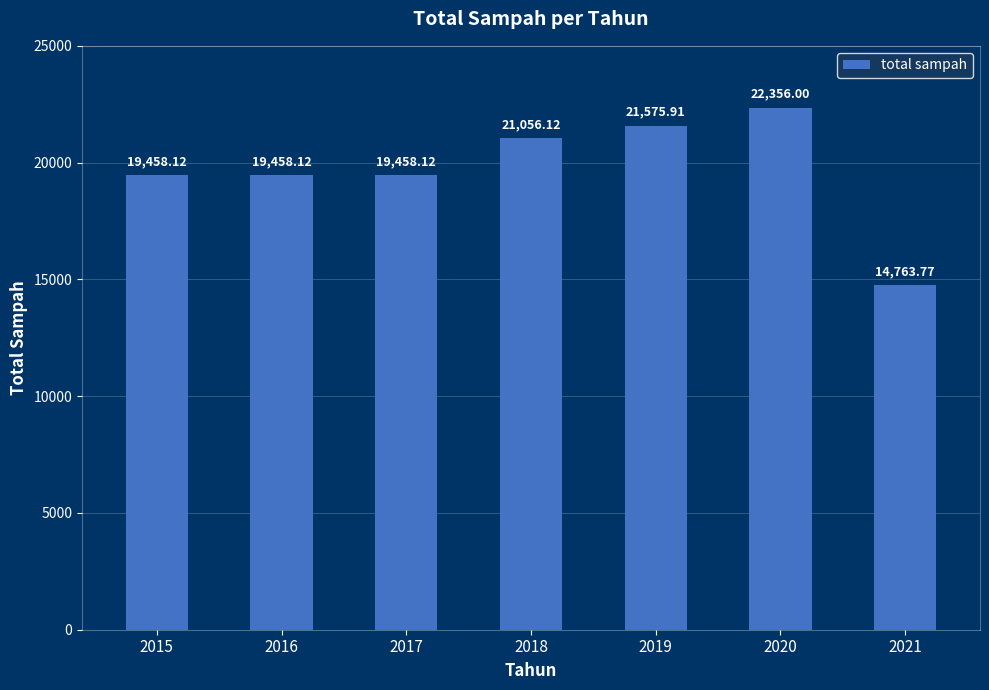

How many data points does each series have?

7